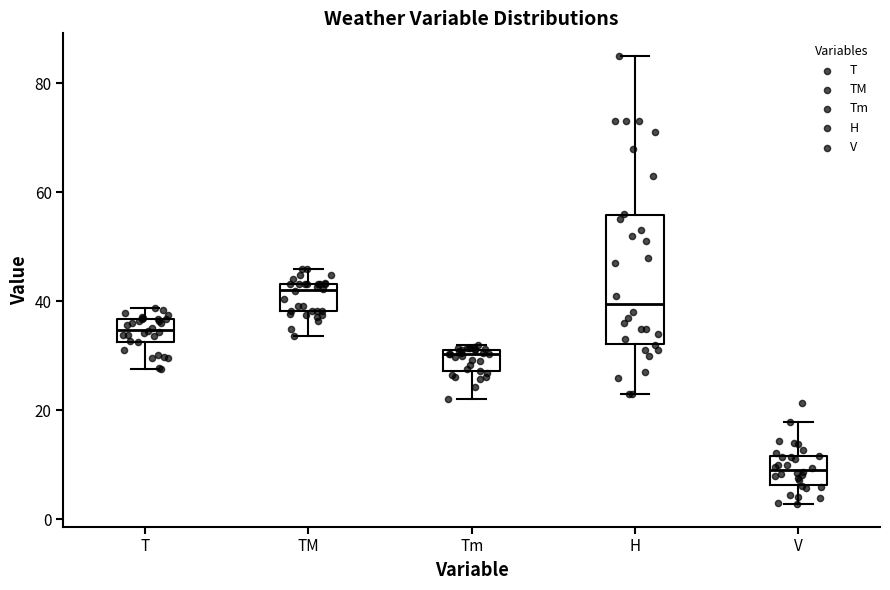

Which box has the lowest median line?

V